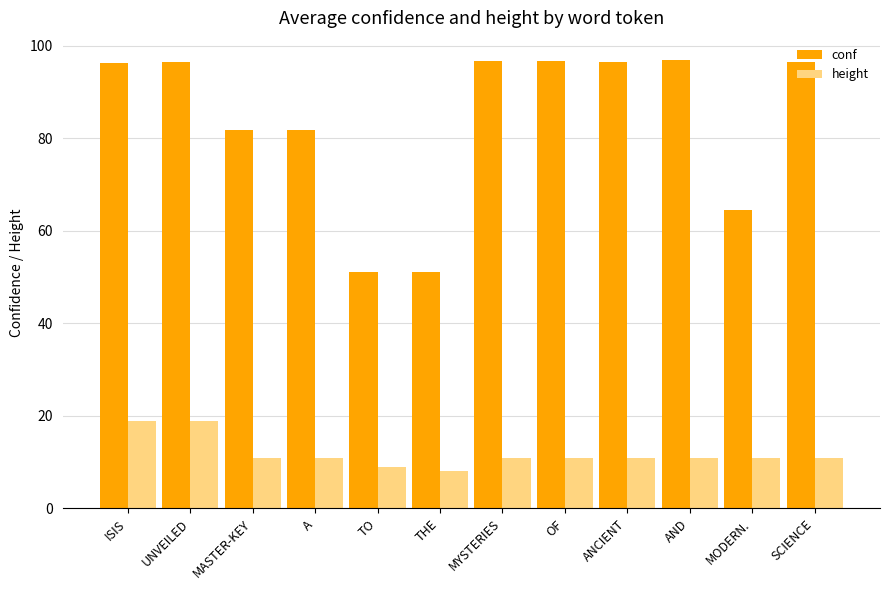

Which series has the largest total across all categories?

conf